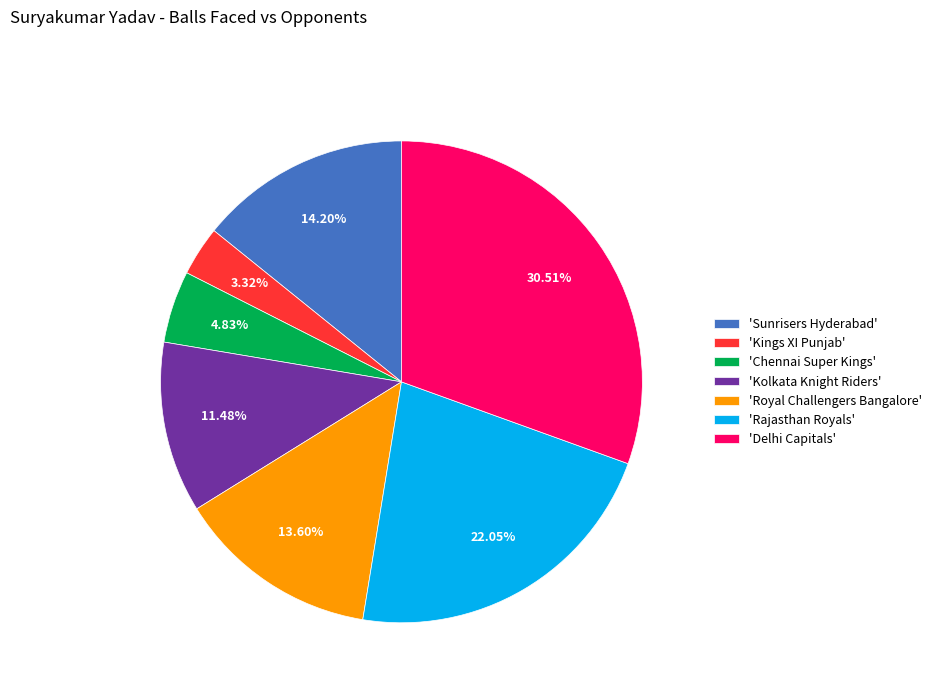

Which has a higher value, 'Delhi Capitals' or 'Kolkata Knight Riders'?

'Delhi Capitals'